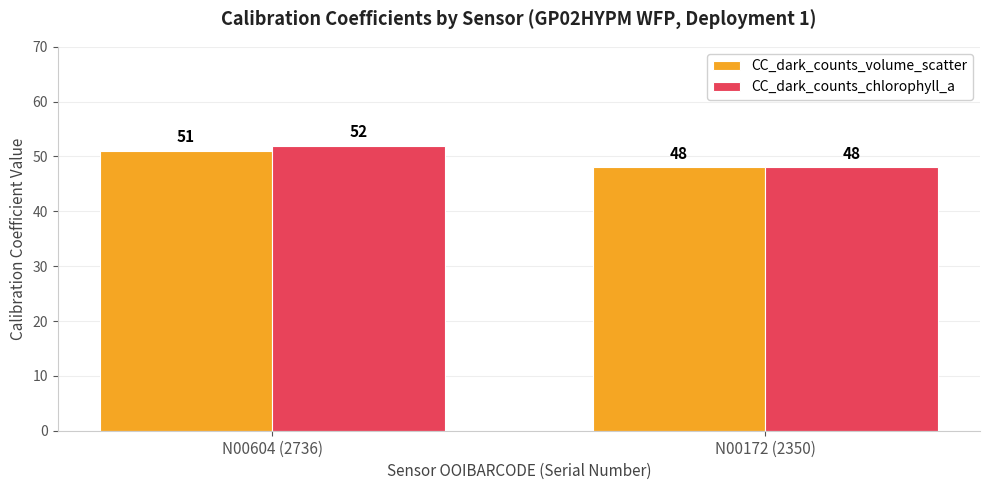

What is the difference between the CC_dark_counts_chlorophyll_a values at N00604 (2736) and N00172 (2350)?

4